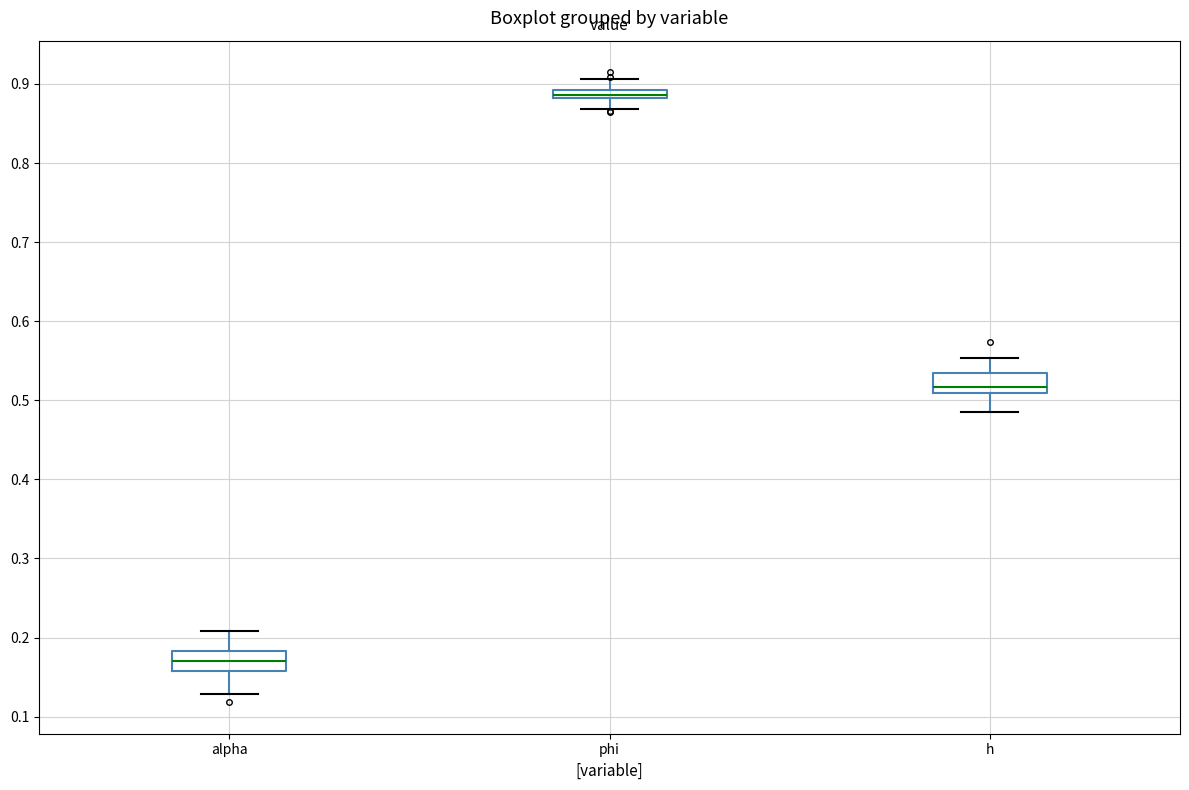

Where does the lower whisker of the box for phi end on the y-axis? The values are not printed on the chart, so give them approximately, as read against the axis.

0.87